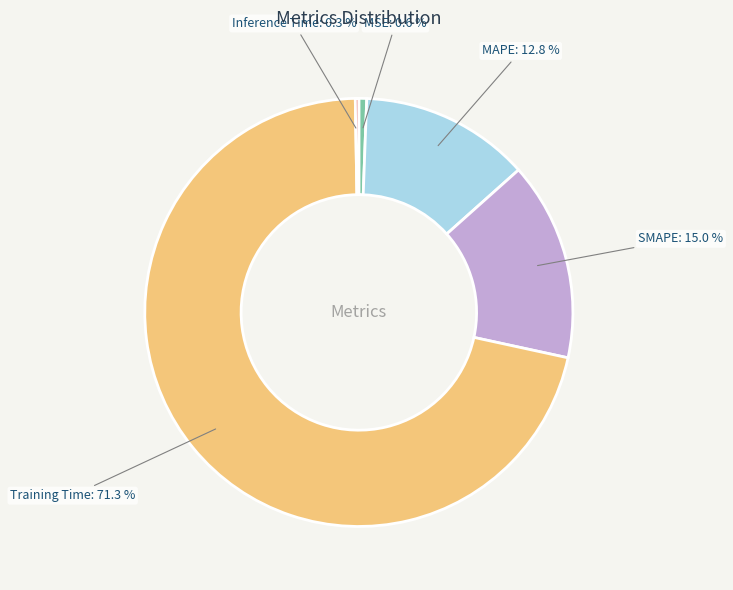

To the nearest percent, what is the average slice percentage?

20%